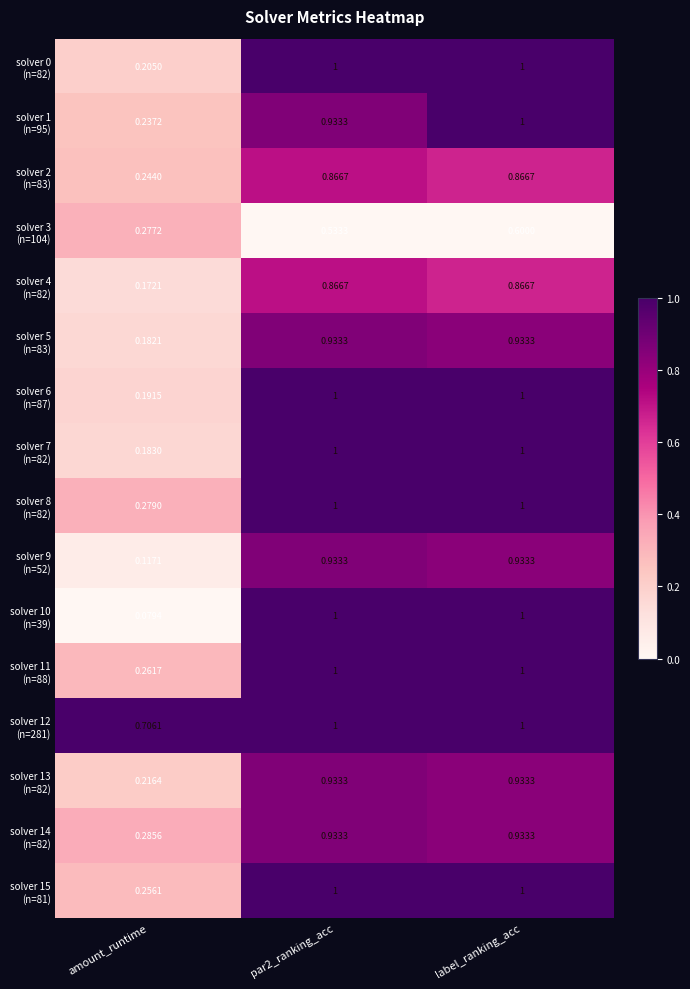

At which category is the sum across all series the highest?

label_ranking_acc